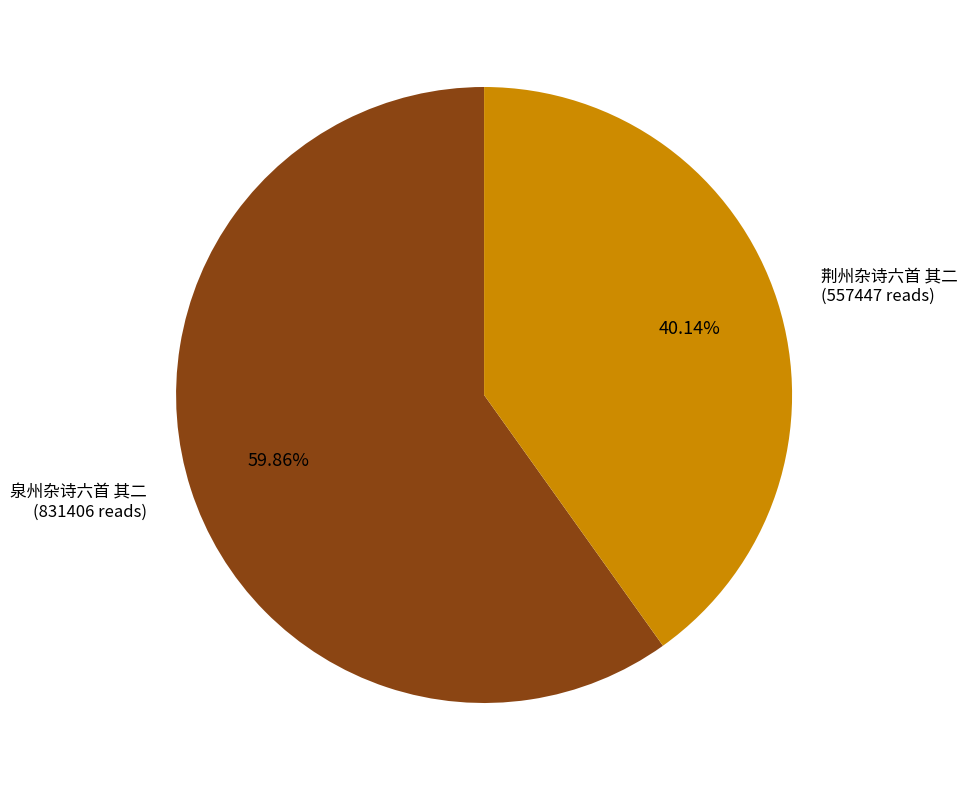

To the nearest percent, what is the difference between the largest and smallest slice percentages?

20%